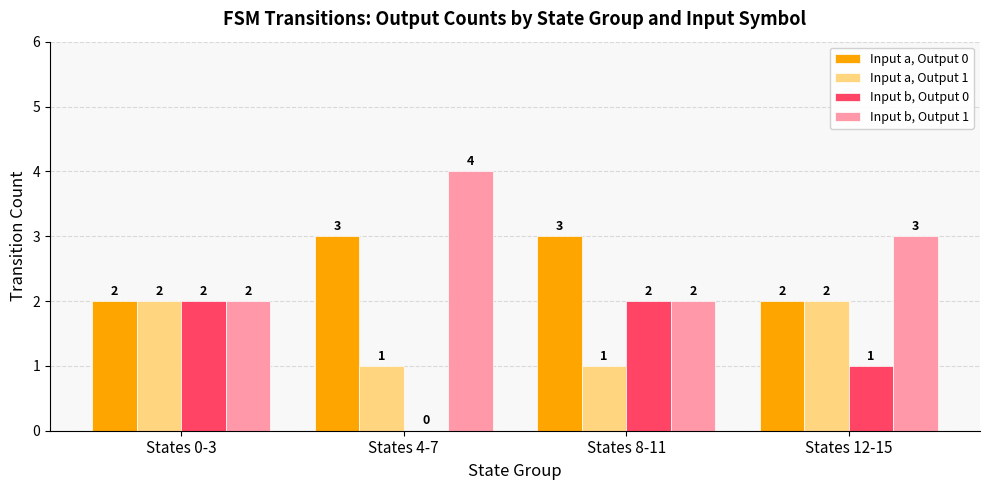

Are the bars grouped side by side (vs. stacked)?

Yes